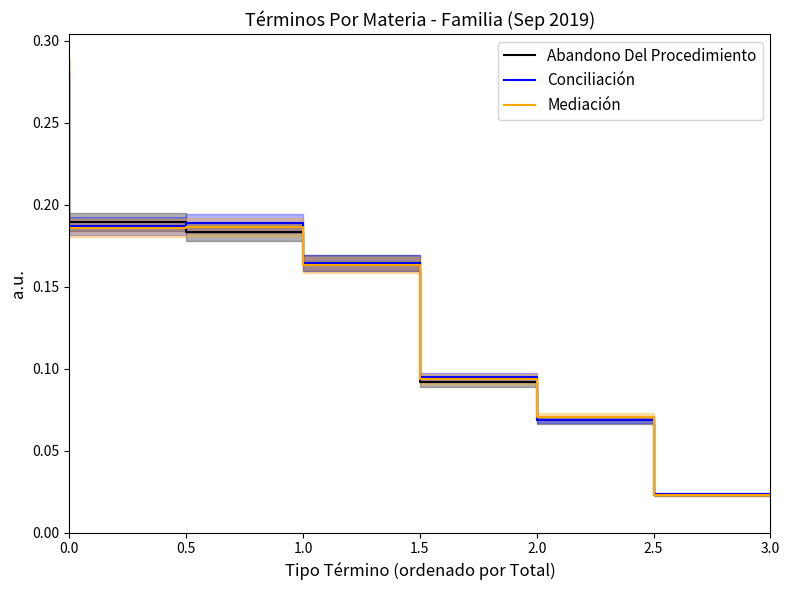

What is the difference between the second highest and minimum values in the Conciliación series?

0.2